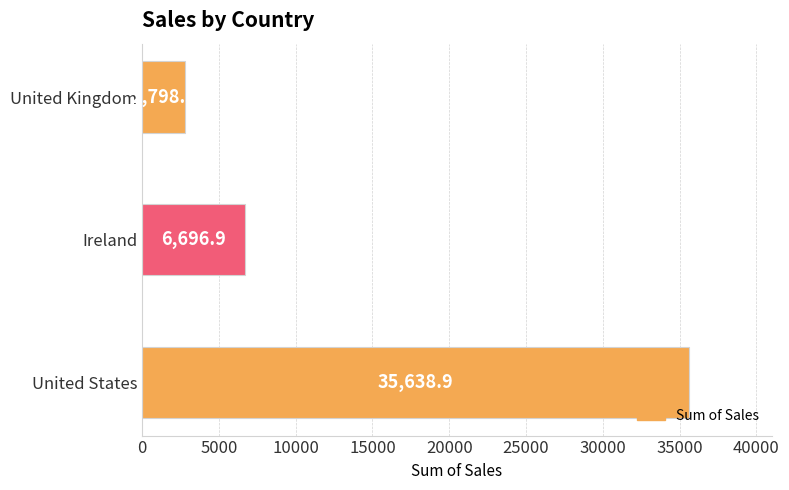

What is the sum of all values?

45134.3